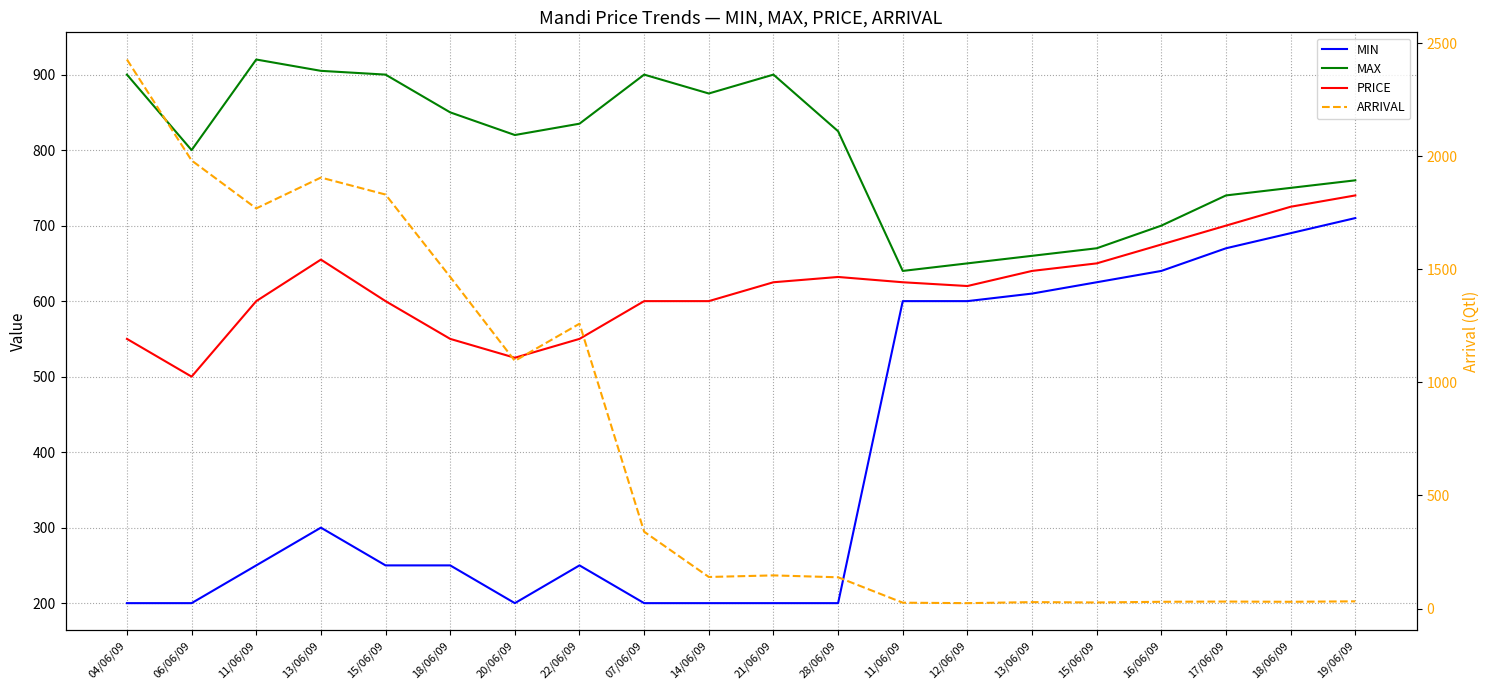

What is the difference between the second highest and second lowest values in the PRICE series?

200.0